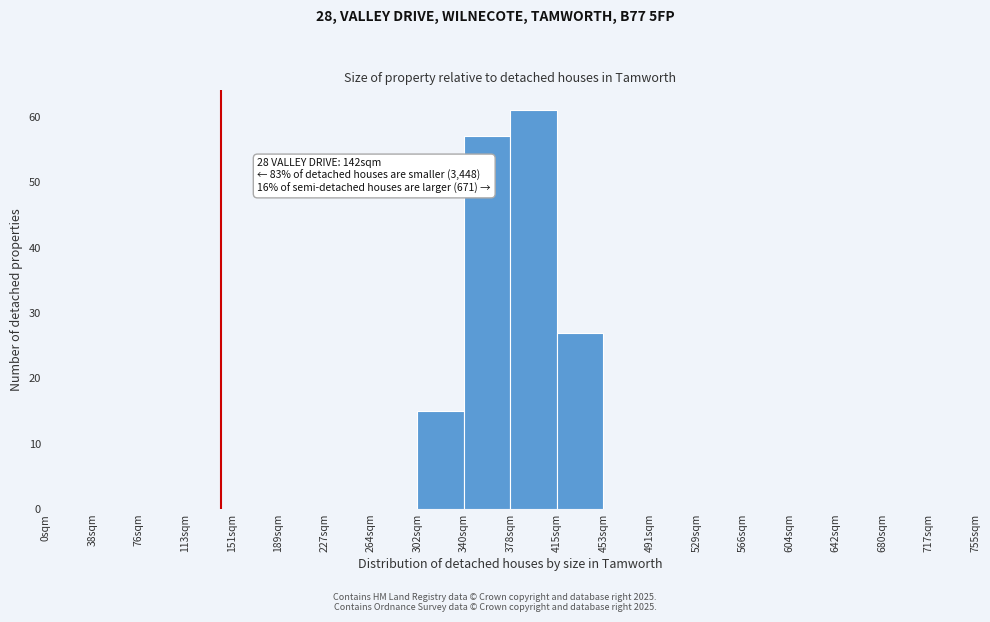

Which range on the x-axis has the tallest bar?

380 to 415